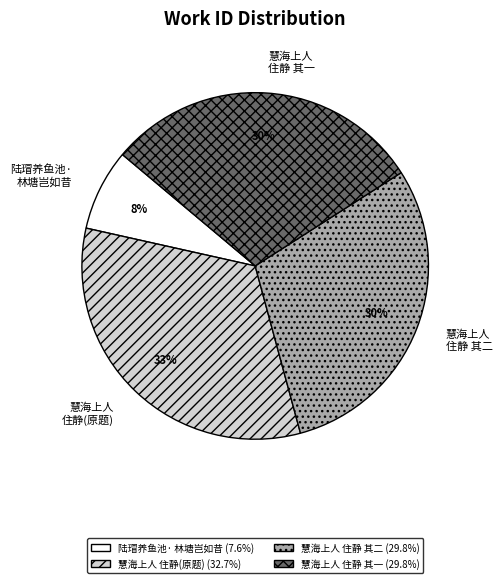

To the nearest percent, what is the difference between the largest and smallest slice percentages?

25%